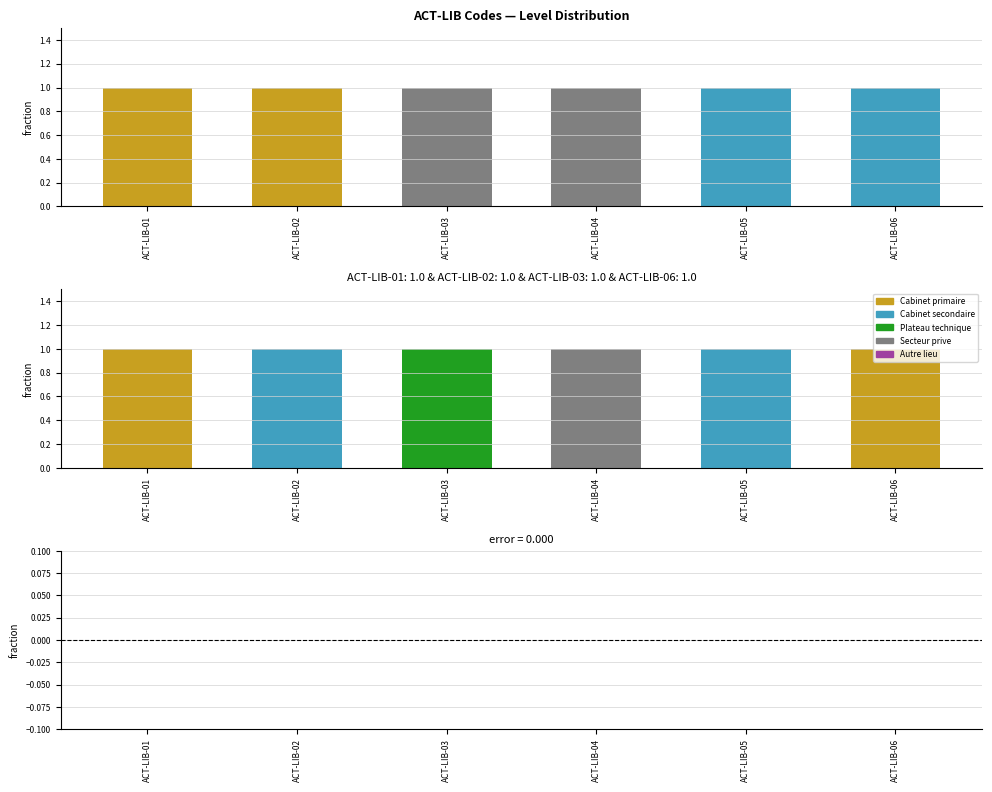

Reading left to right, list all the values displayed in this chart.

Level: 1	1	1	1	1	1
error: 0	0	0	0	0	0